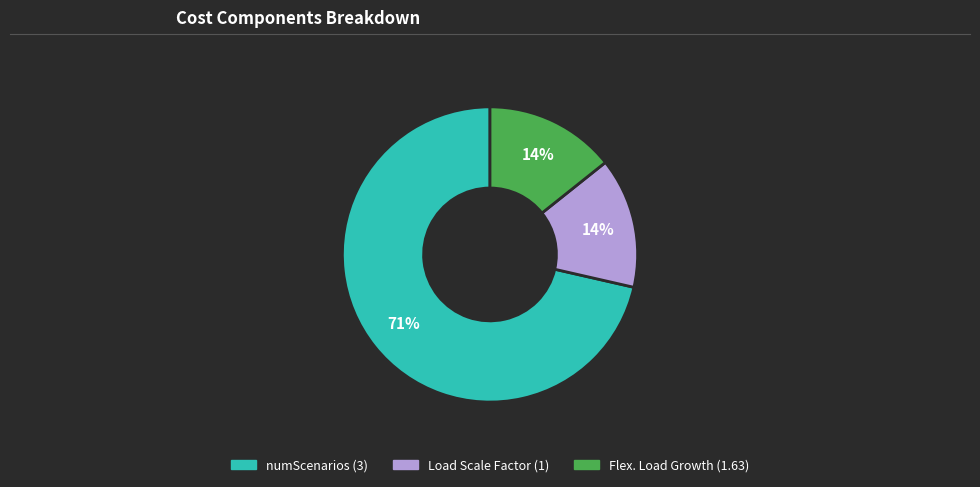

Does any single category account for the majority?

Yes